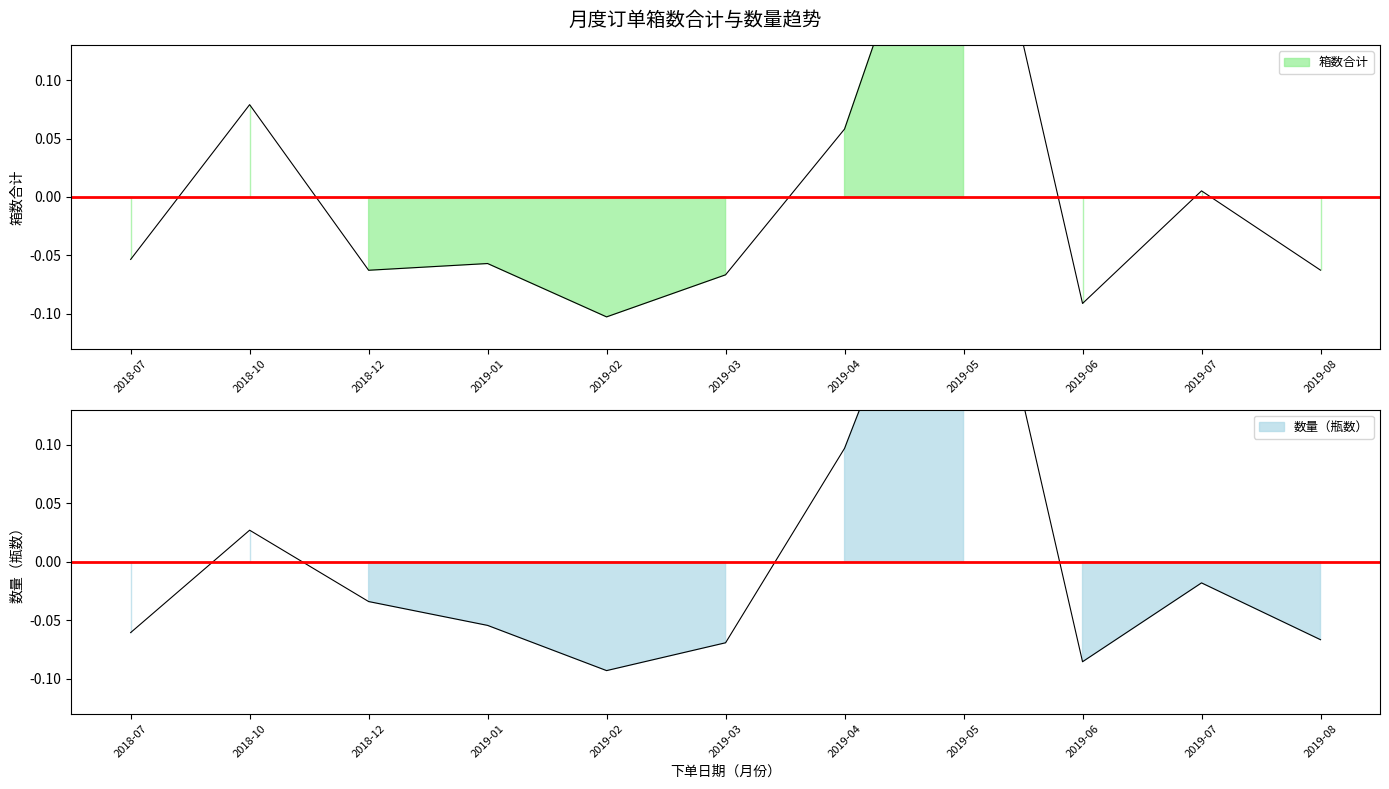

Reading right to left, transcribe all the data shown in this chart.

箱数合计: -0.1	0.0	-0.1	0.4	0.1	-0.1	-0.1	-0.1	-0.1	0.1	-0.1
数量（瓶数）: -0.1	-0.0	-0.1	0.4	0.1	-0.1	-0.1	-0.1	-0.0	0.0	-0.1